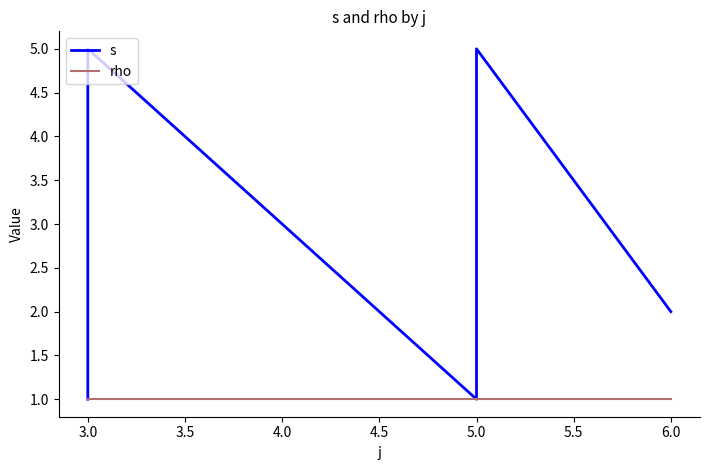

True or false: rho and s intersect in this chart.

False